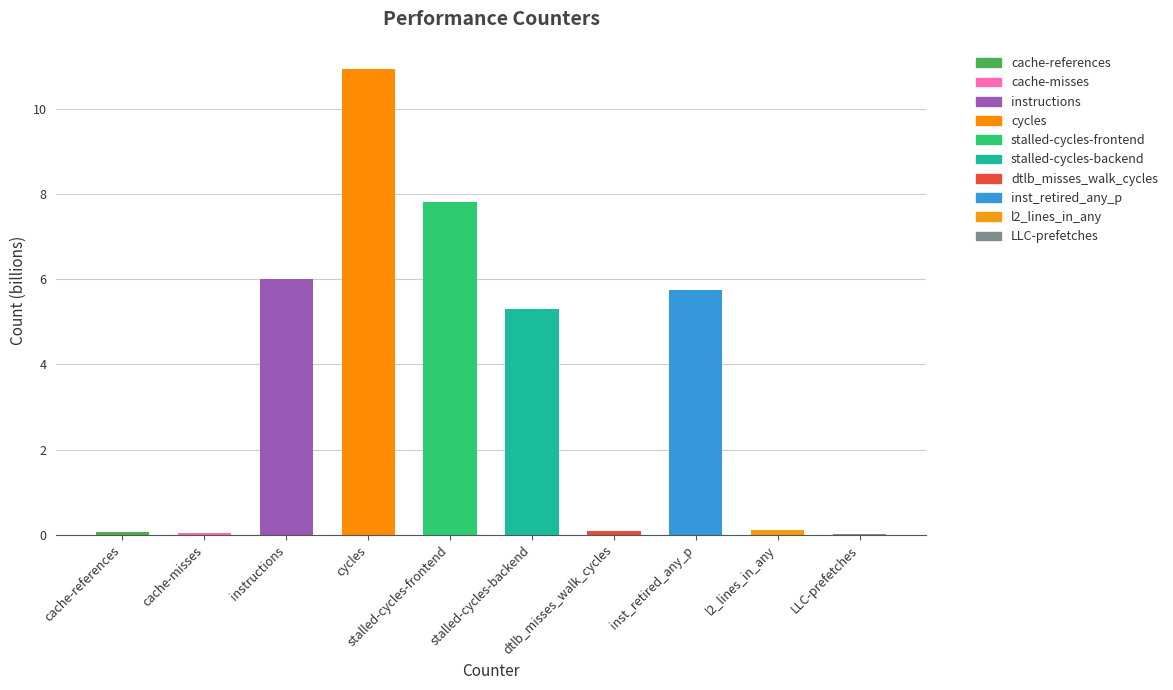

What is the sum of all values?

36.1